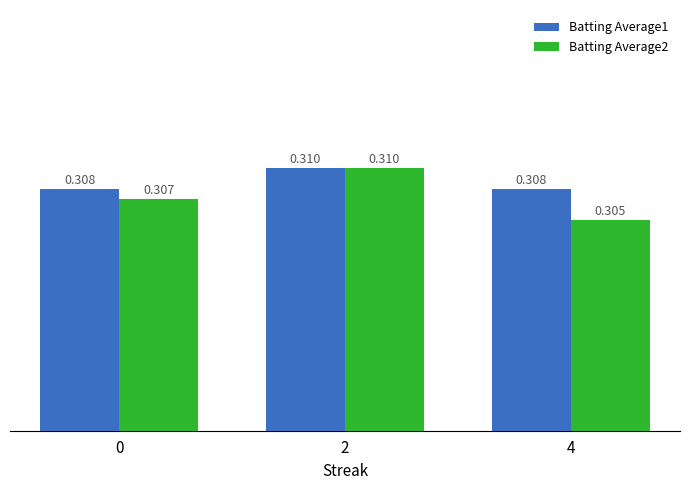

Which category has the highest value across all series?

2